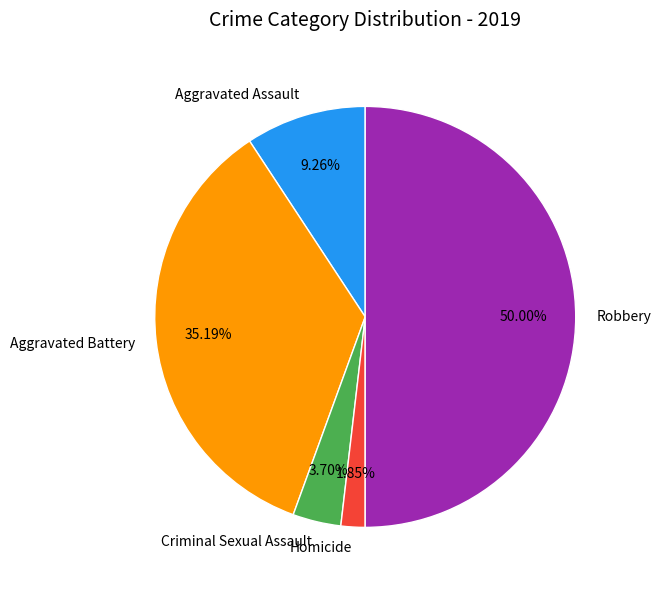

What is the smallest slice in the pie chart?

Homicide